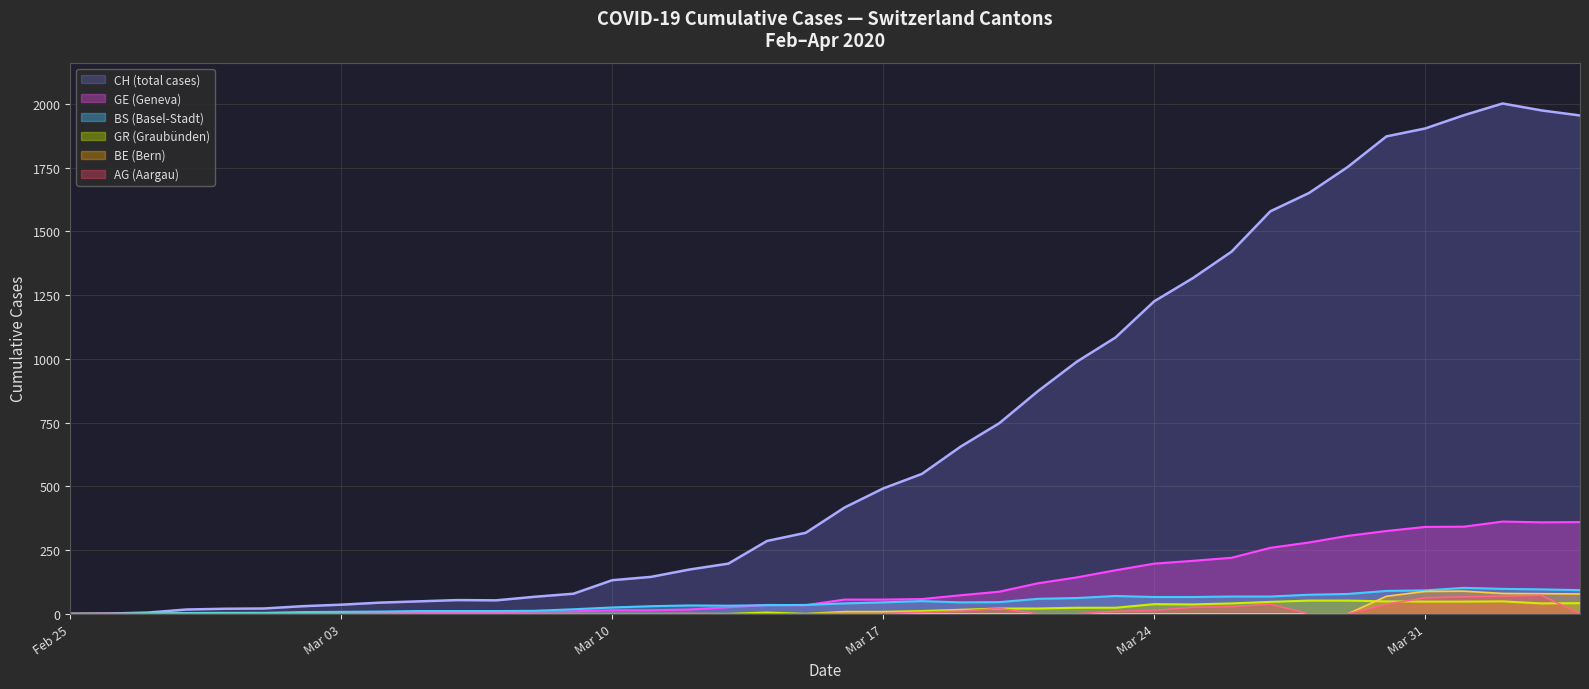

What is the maximum value shown in the chart?

2002